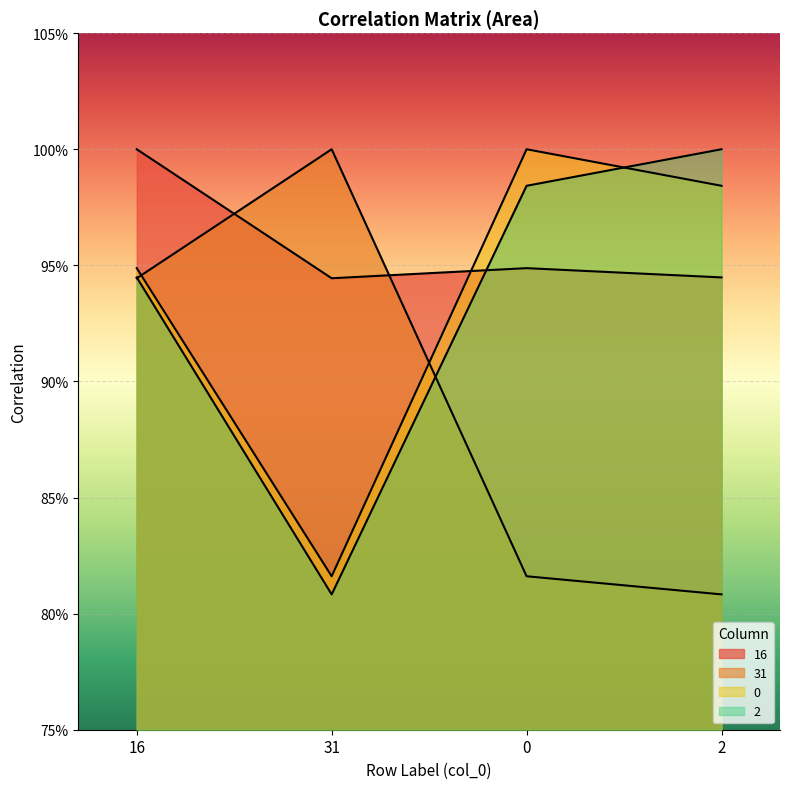

At which label is 0 closest to 0?

31